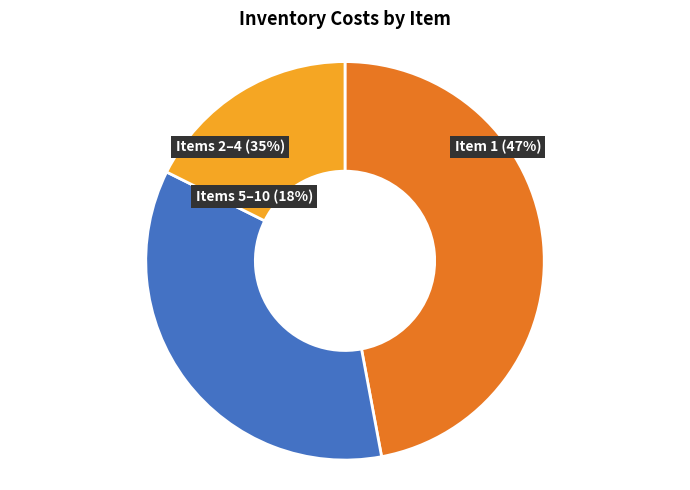

To the nearest percent, what portion does 1 represent?

47%